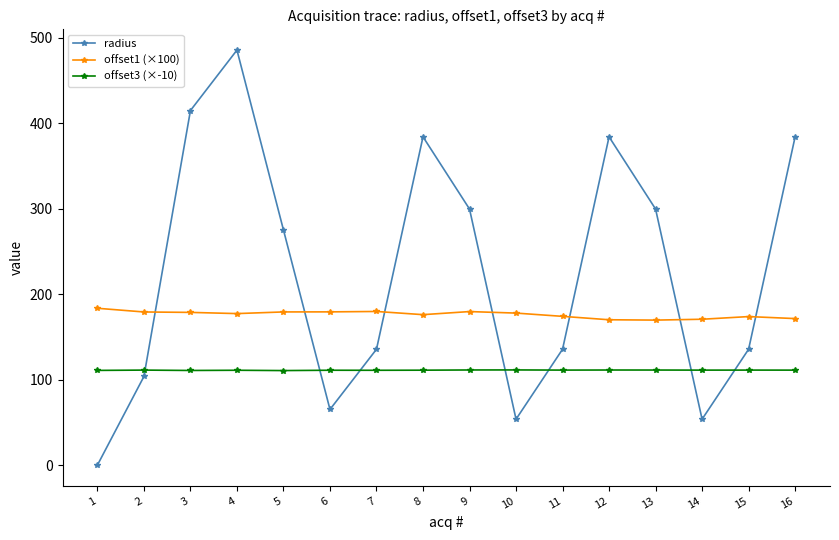

What is the value of the radius point at the 2nd from the left?

103.7